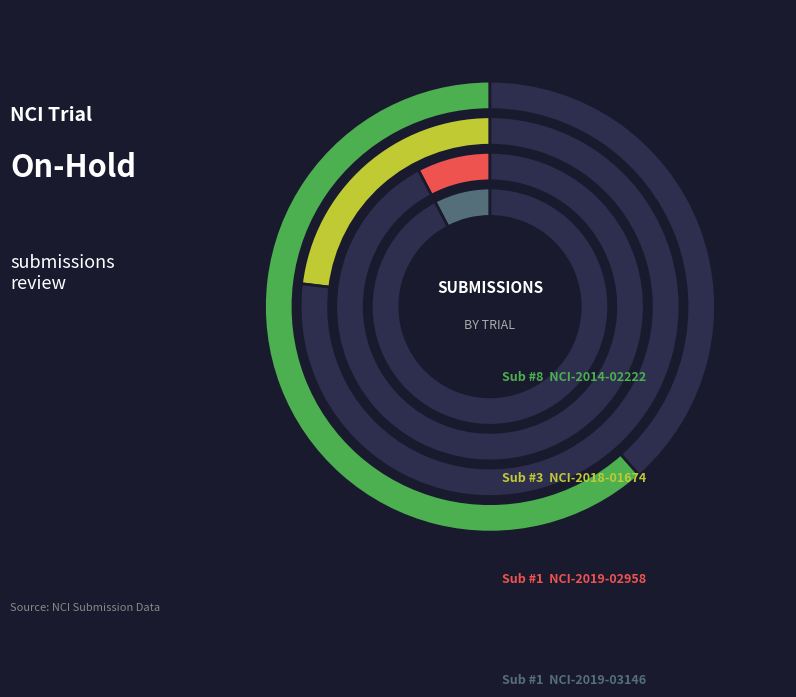

What is the change in value from NCI-2014-02222 to NCI-2019-03146?

-7